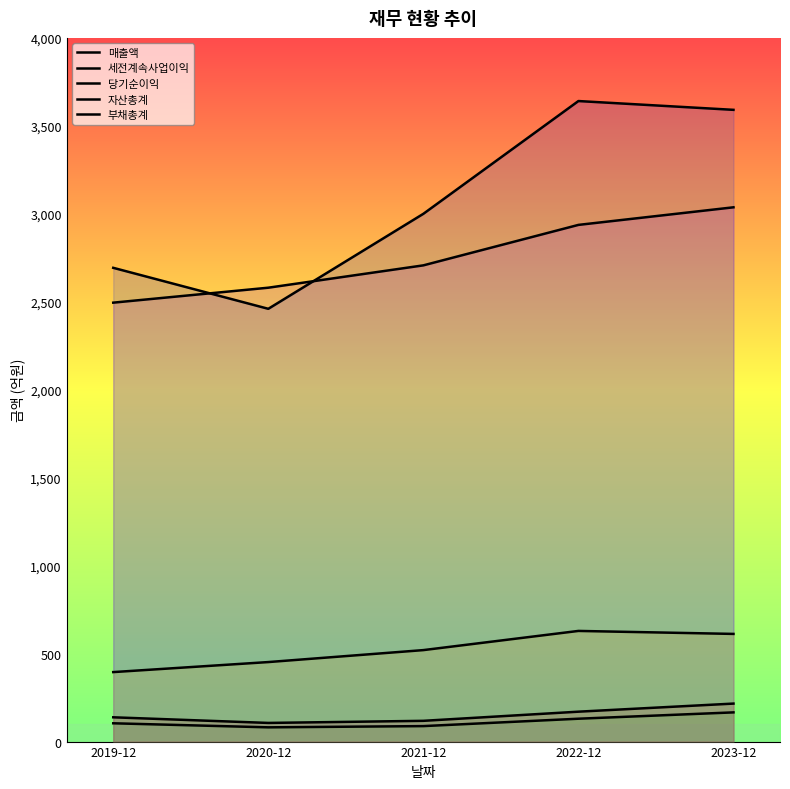

Between 2022-12 and 2019-12, which is larger?

2022-12